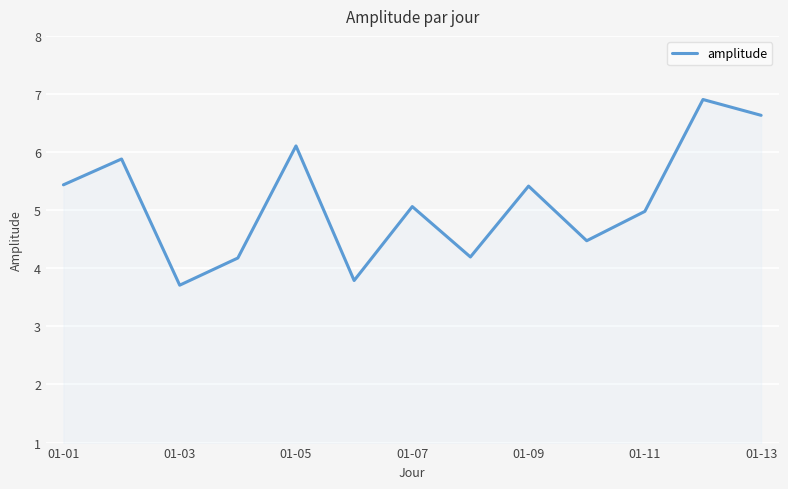

What is the sum of all values?

66.8